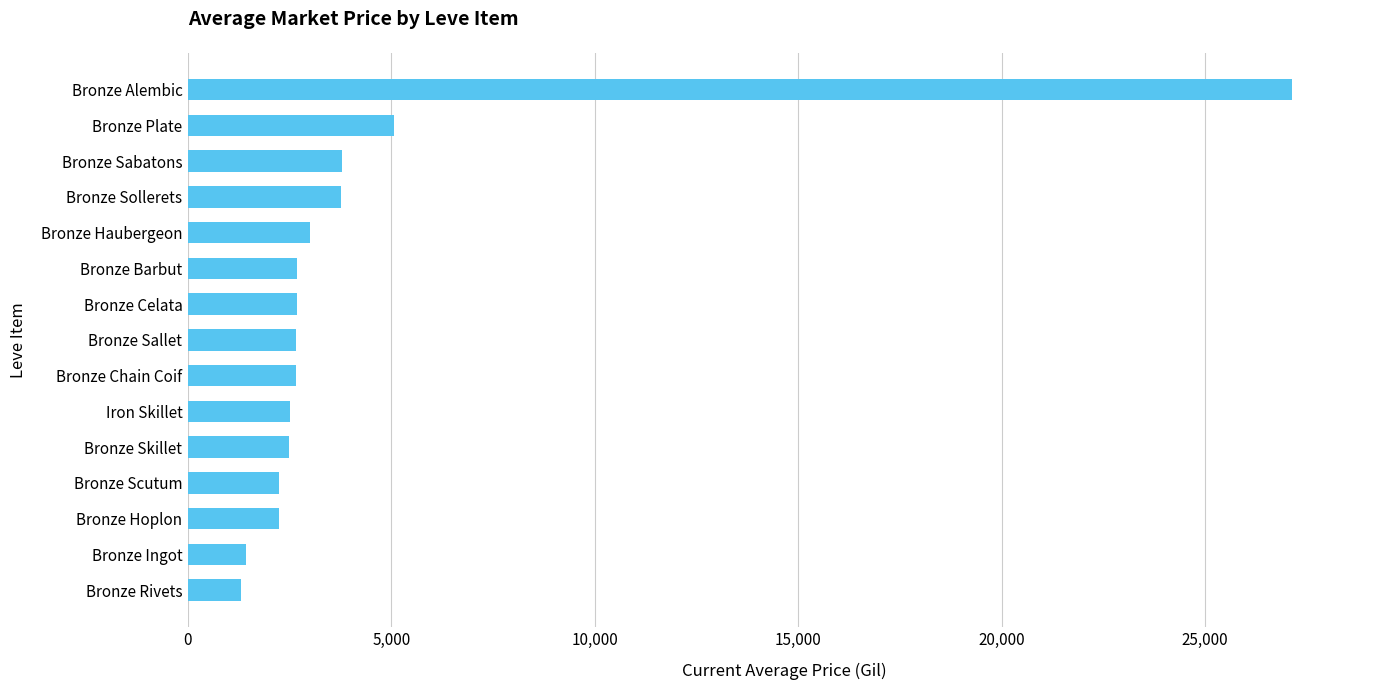

What is the smallest value displayed?

1309.9